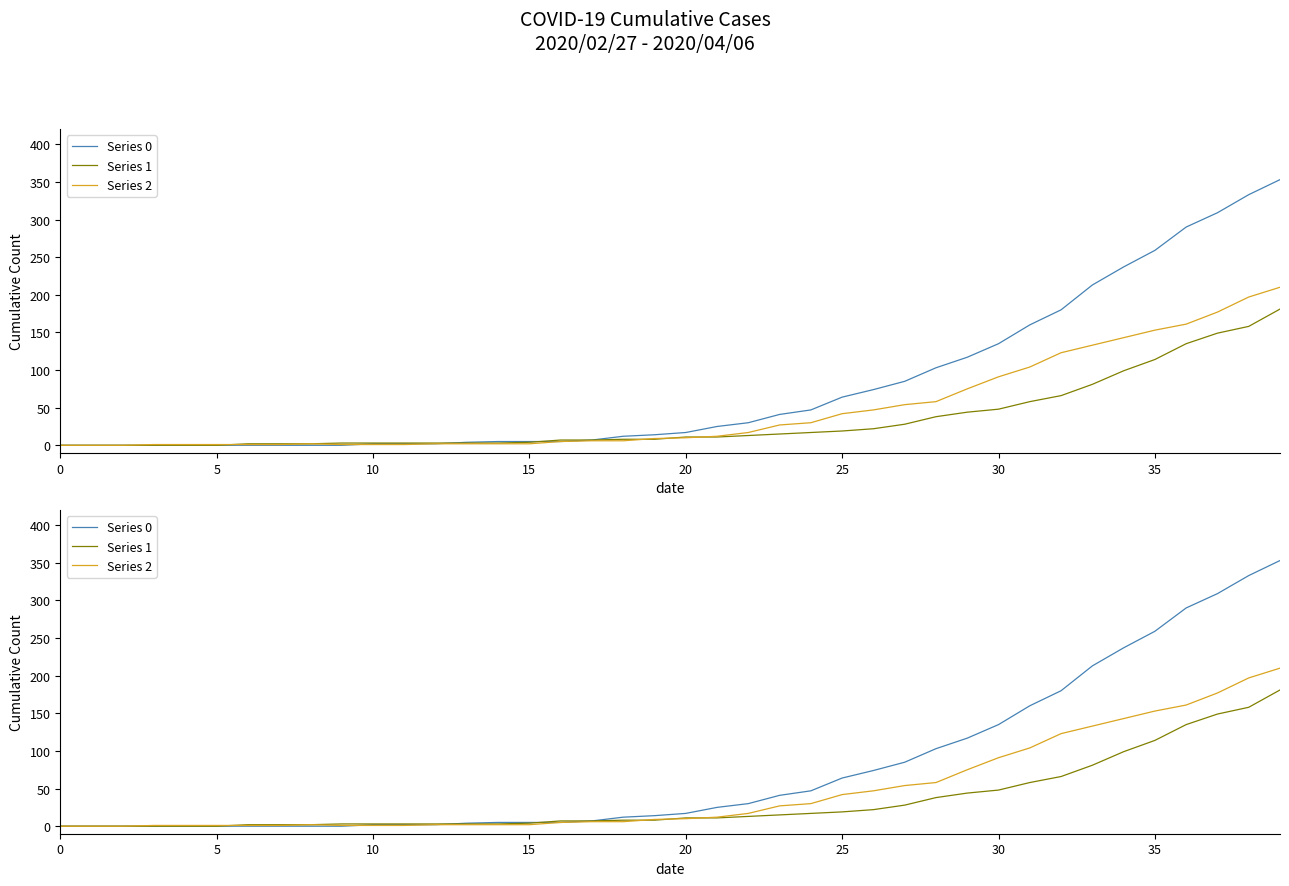

List the series in order of their overall mean, lowest first.

Series 1, Series 2, Series 0